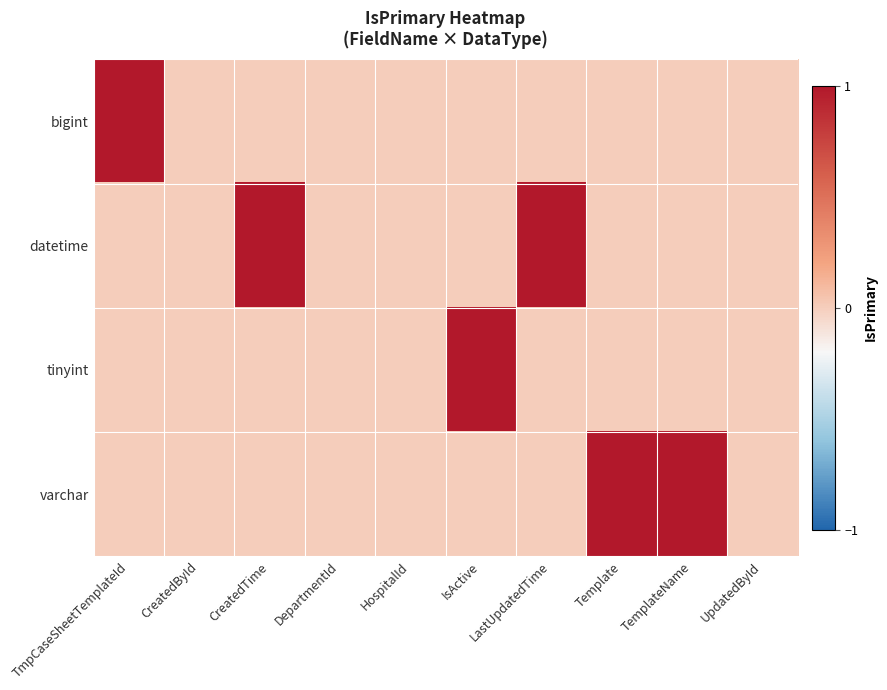

Rank the series at DepartmentId from lowest to highest value.

bigint, datetime, tinyint, varchar